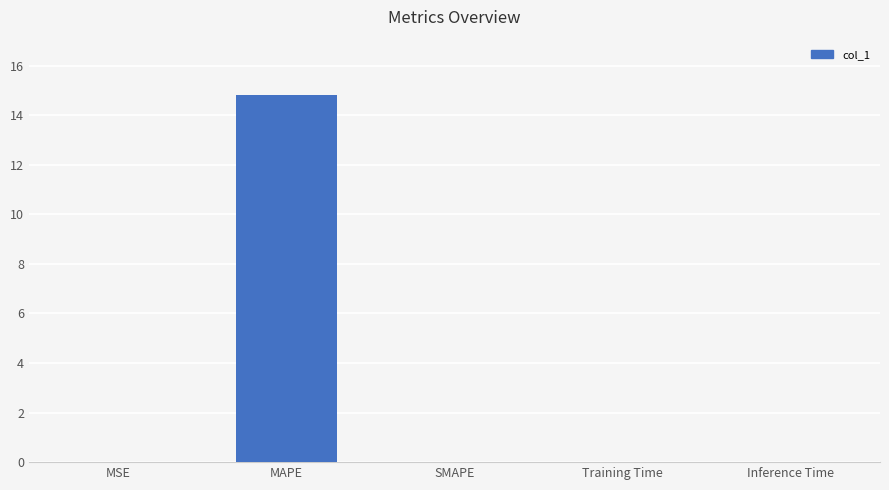

Are the bars grouped side by side (vs. stacked)?

No